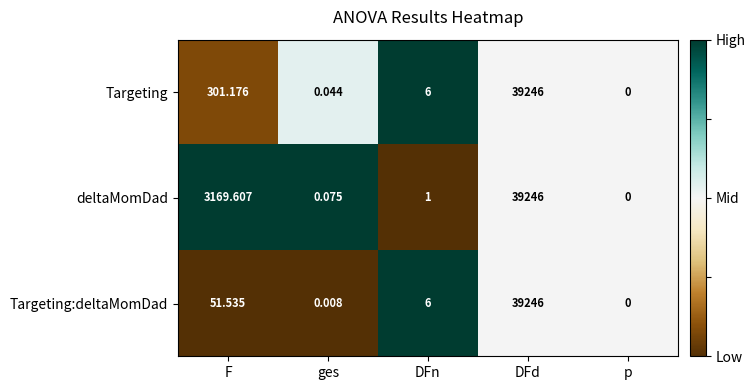

Rank the series at F from lowest to highest value.

Targeting:deltaMomDad, Targeting, deltaMomDad